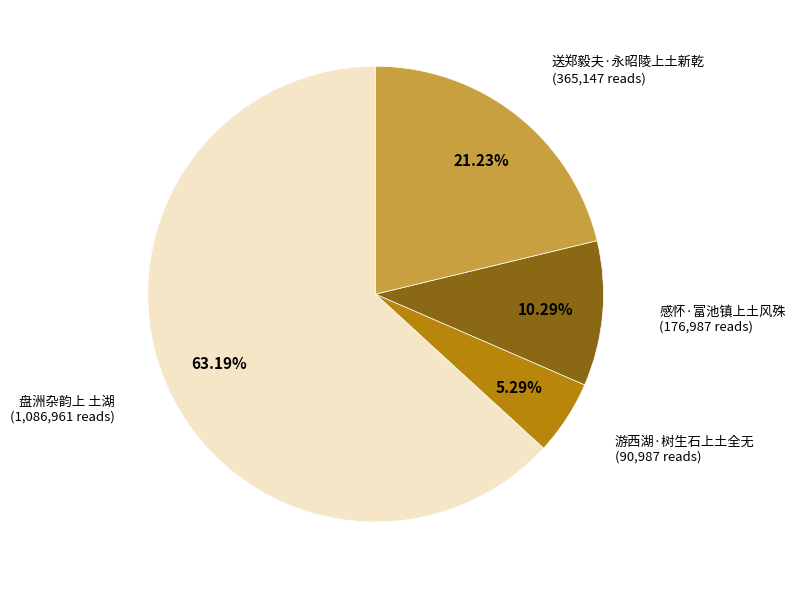

To the nearest percent, what is the average slice percentage?

25%